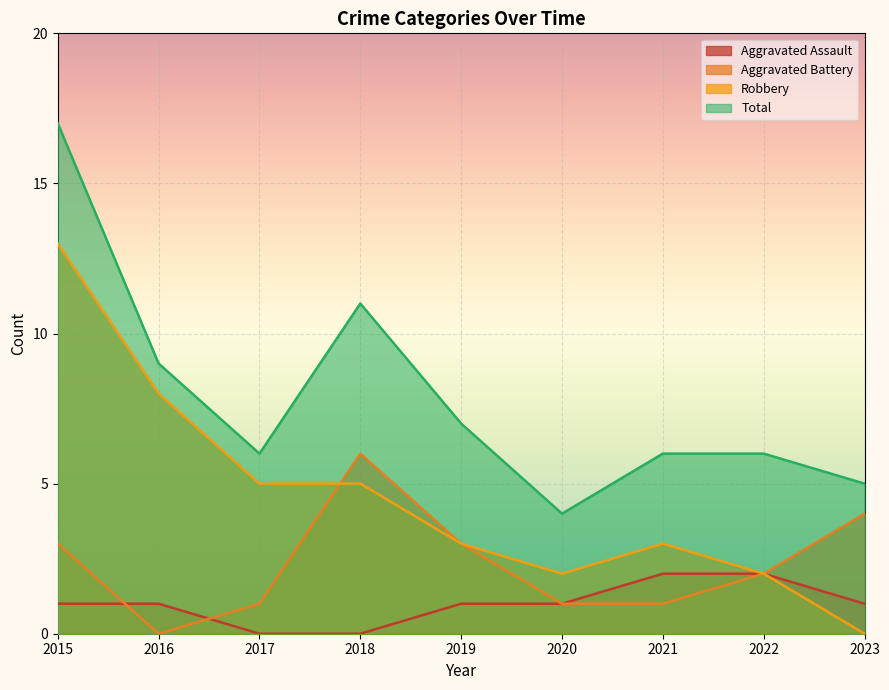

Which series has the largest range (max minus min)?

Robbery